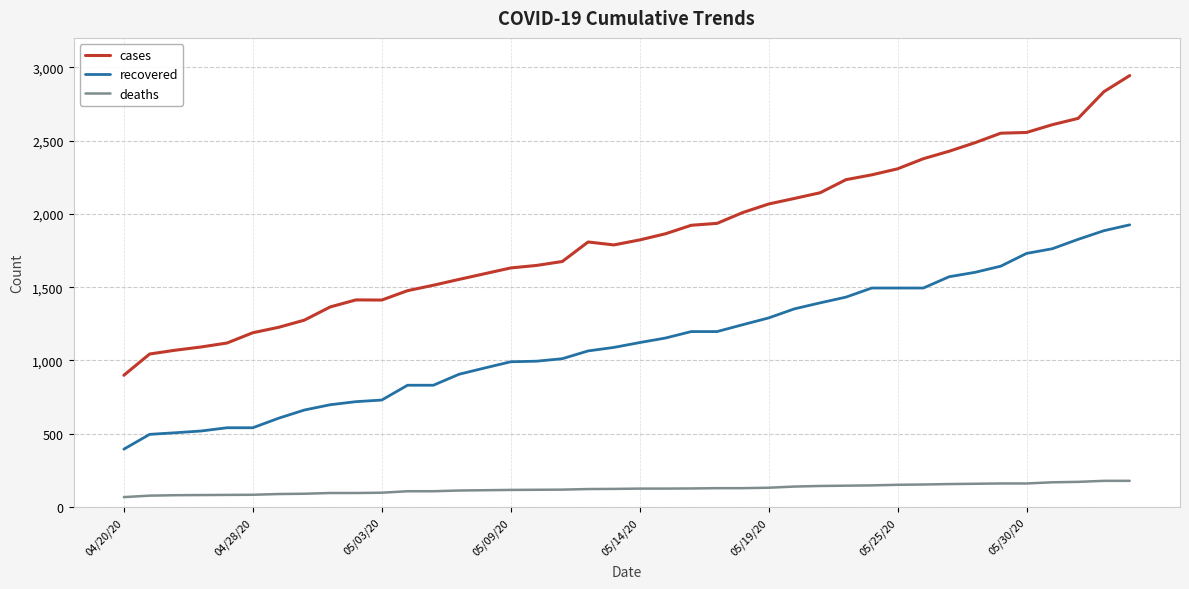

Which series has the largest range (max minus min)?

cases